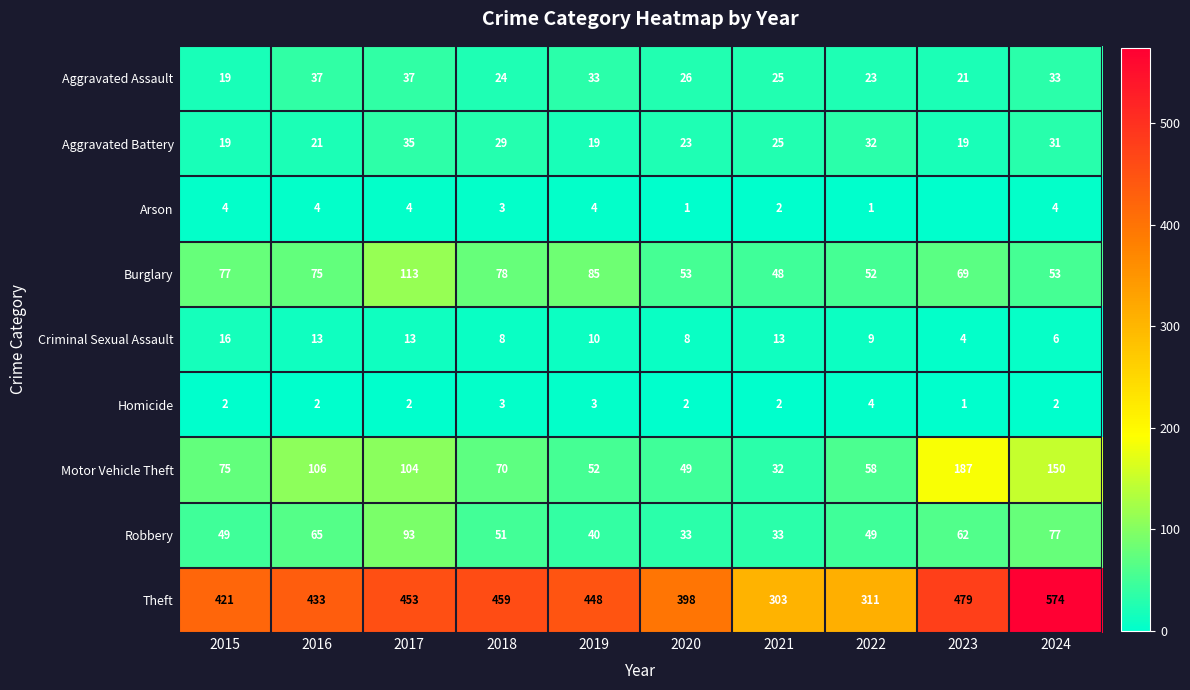

What is the difference between the highest and lowest values at 2016?

431